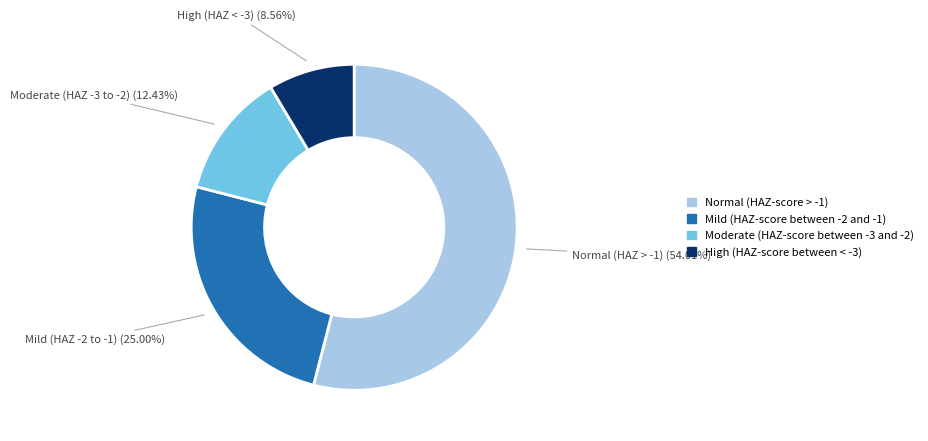

Is there any slice that represents more than half of the pie?

Yes